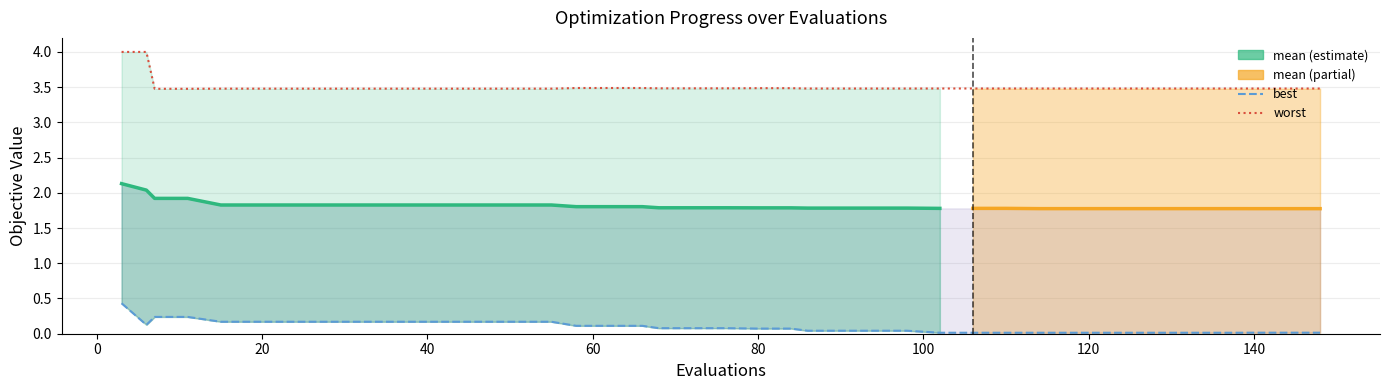

At which label does worst reach its minimum?

20